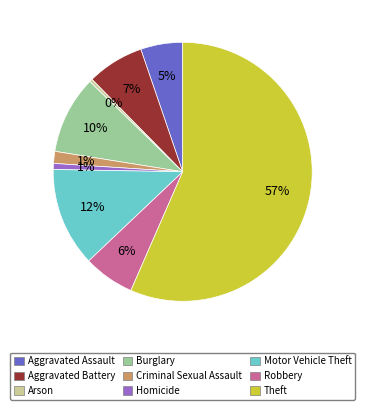

To the nearest percent, what portion does Criminal Sexual Assault represent?

1%